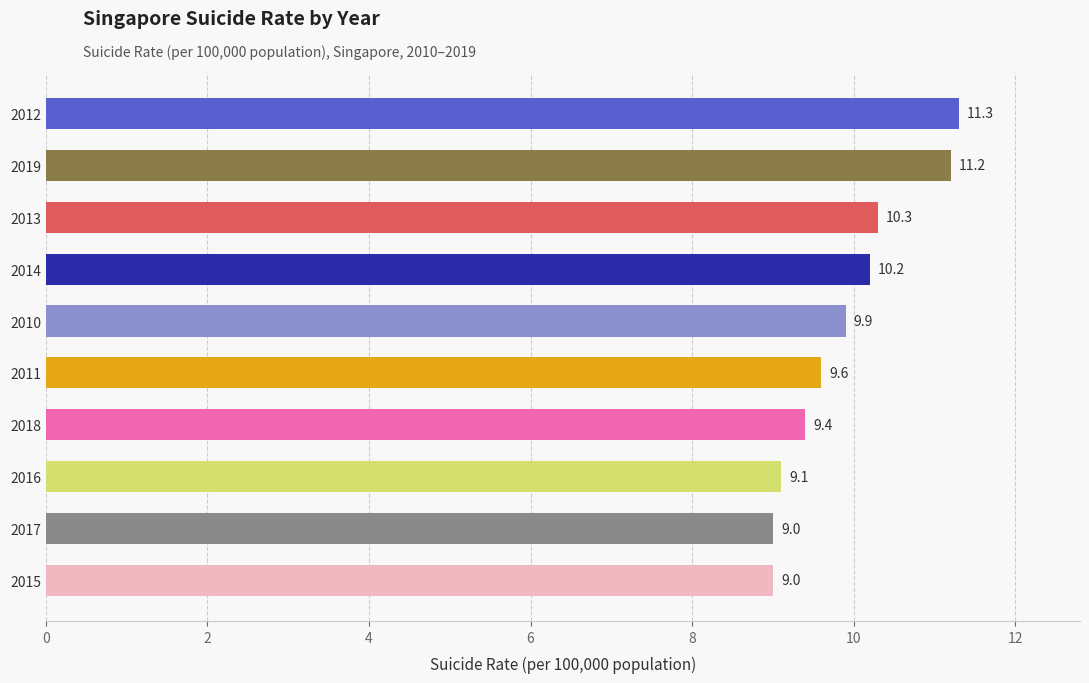

Reading top to bottom, transcribe all the data shown in this chart.

11.3	11.2	10.3	10.2	9.9	9.6	9.4	9.1	9.0	9.0